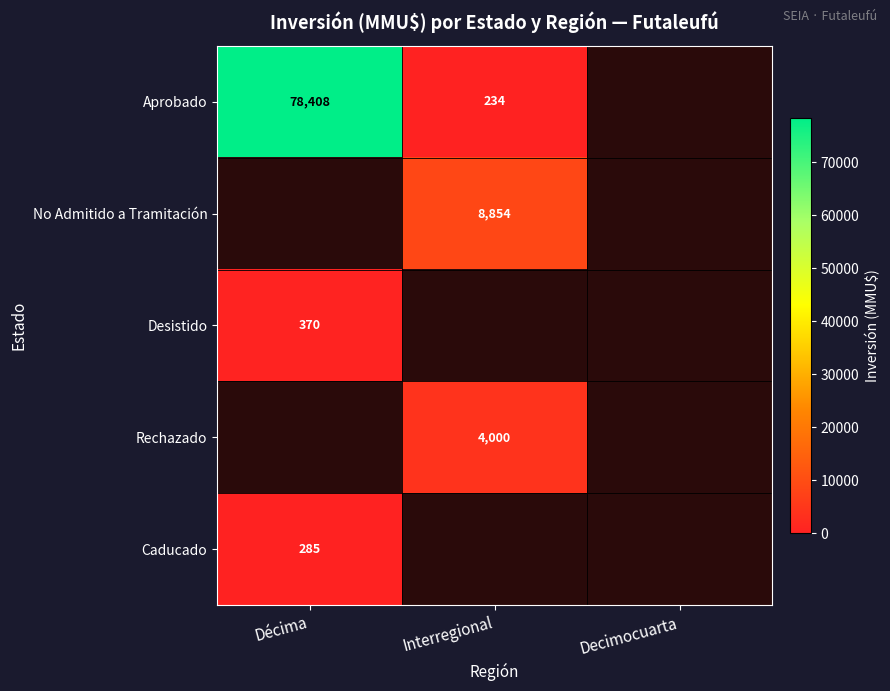

Is it true that Aprobado equals 421 at Interregional?

False